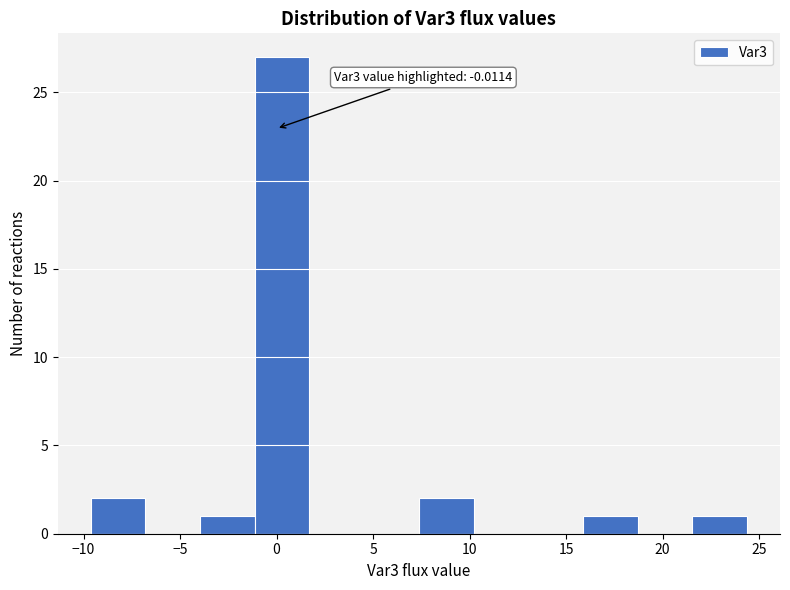

Which range on the x-axis has the tallest bar?

-1.0 to 1.5